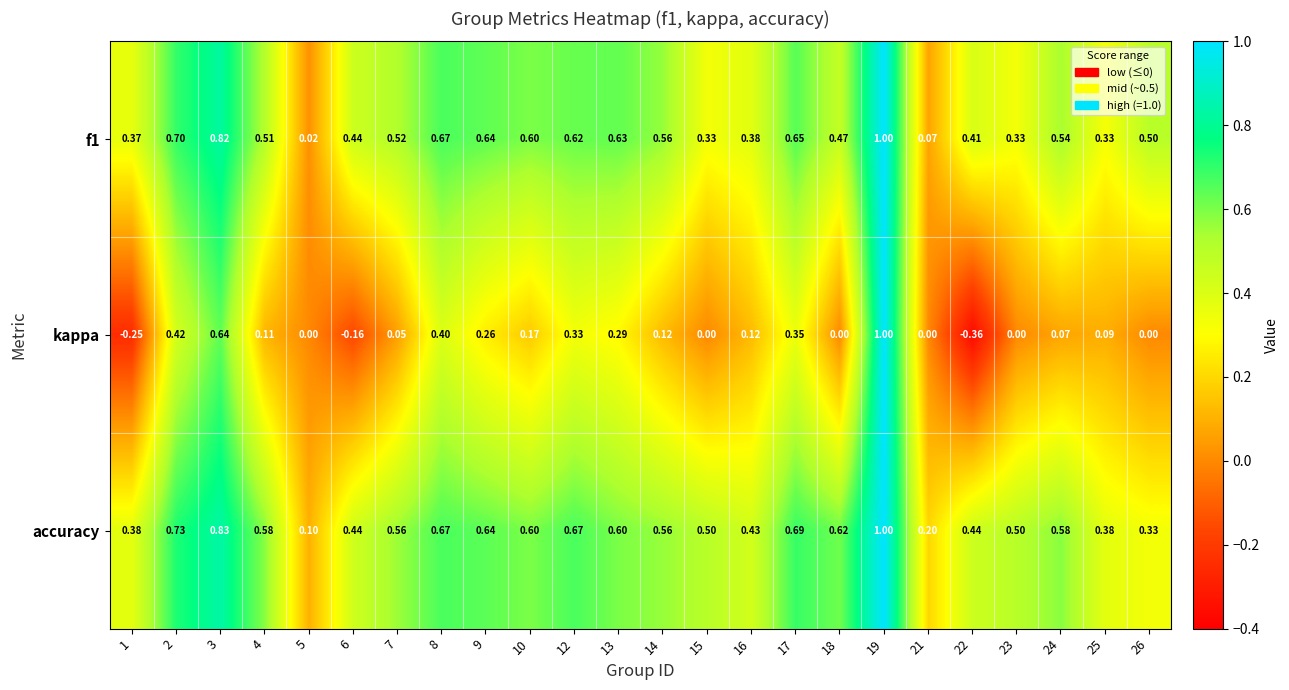

Which series has the largest range (max minus min)?

kappa